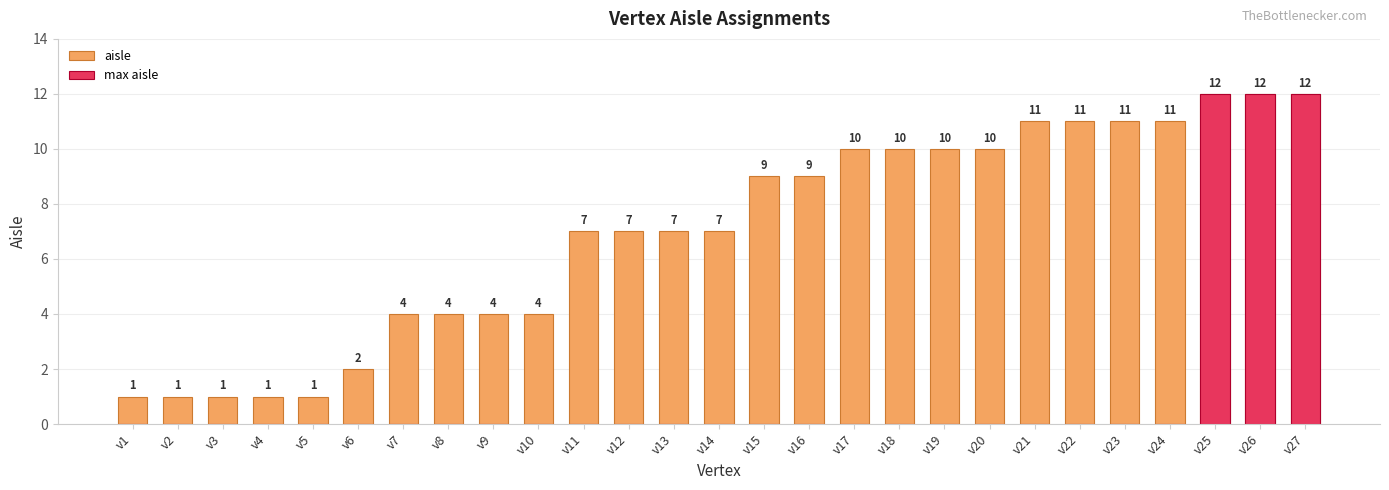

At which category is the sum across all series the highest?

v25